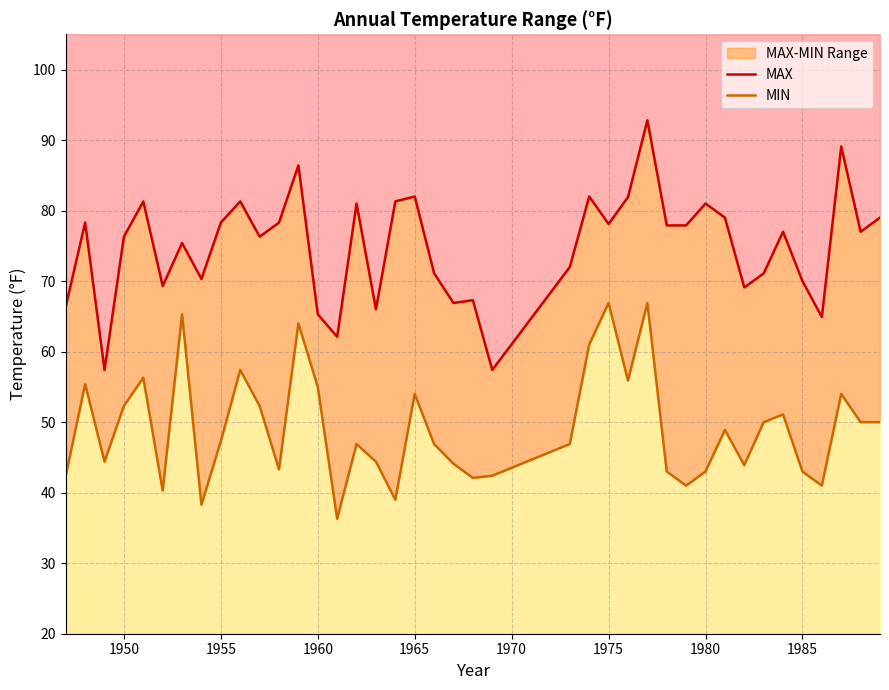

True or false: MAX has more than 1 interior local peaks.

True